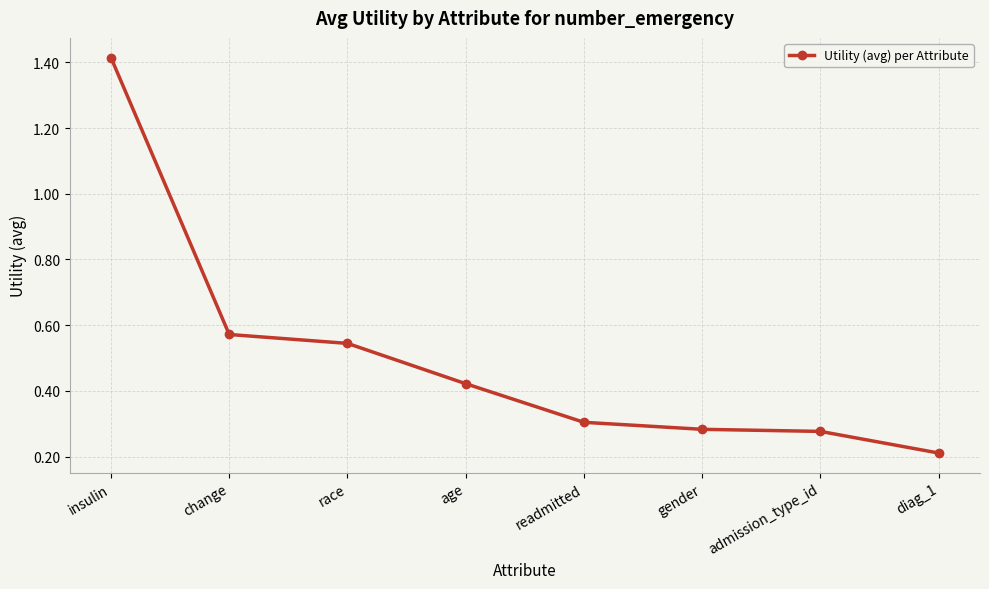

What is the label of the 4th point from the left?

age